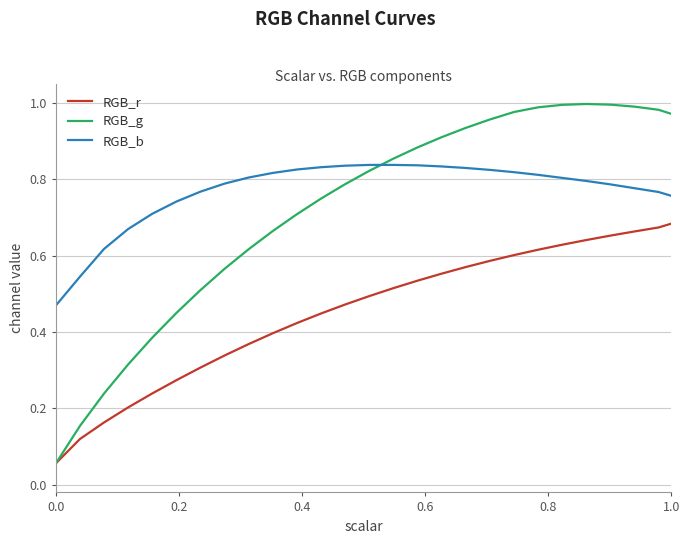

List the series in order of their overall mean, highest first.

RGB_b, RGB_g, RGB_r